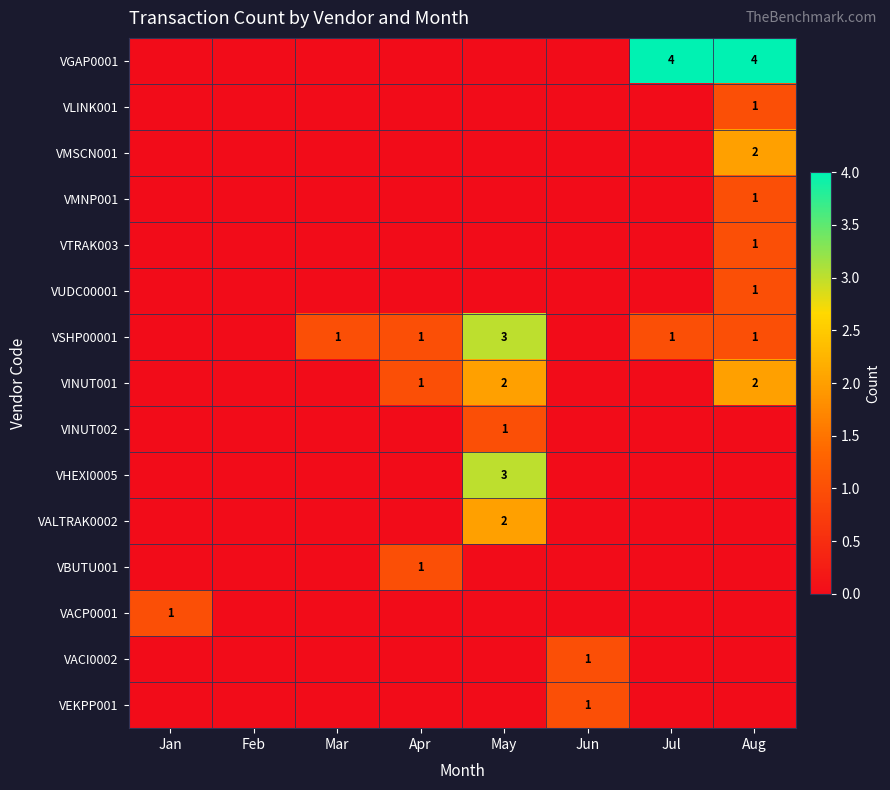

Between Jun and Jul, which is larger?

Jul